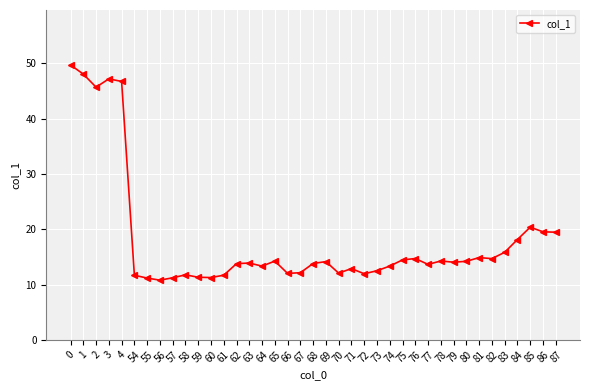

What is the minimum value shown in the chart?

10.8